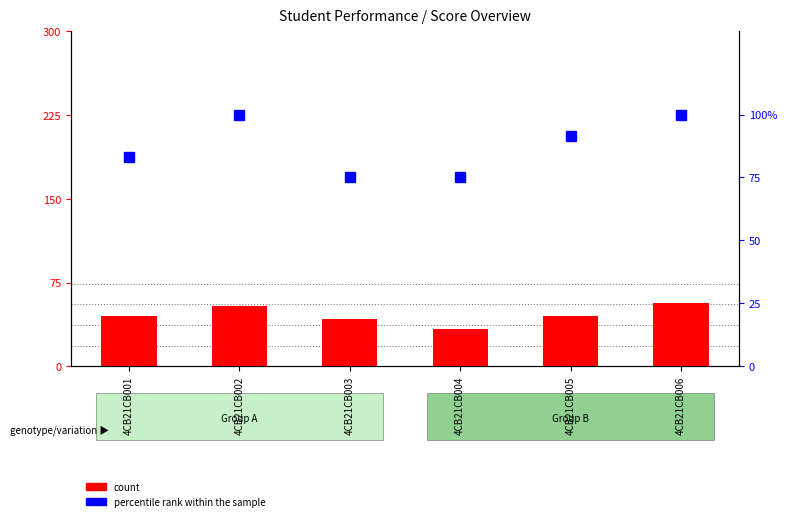

The chart shows a value of 54 at 4CB21CB002. True or false?

True